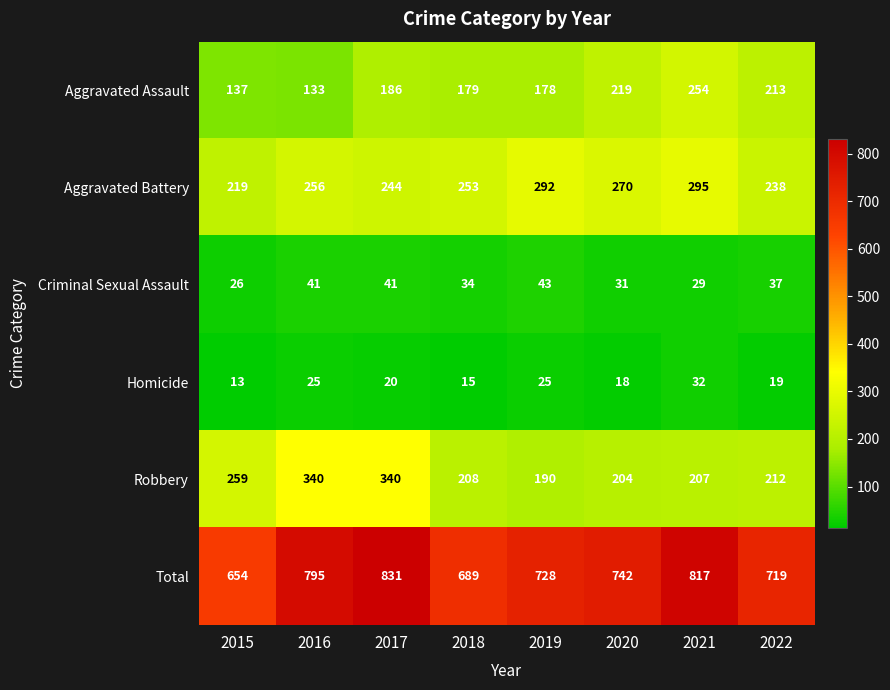

At how many categories does at least one series exceed 432?

8